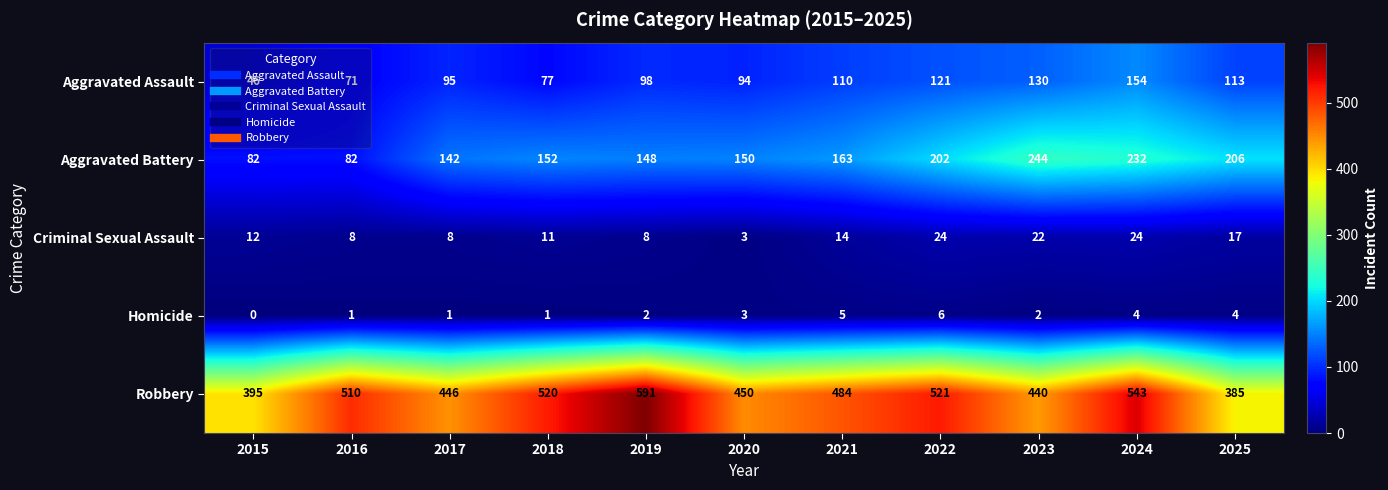

The value of Aggravated Battery at 2024 is 312. True or false?

False